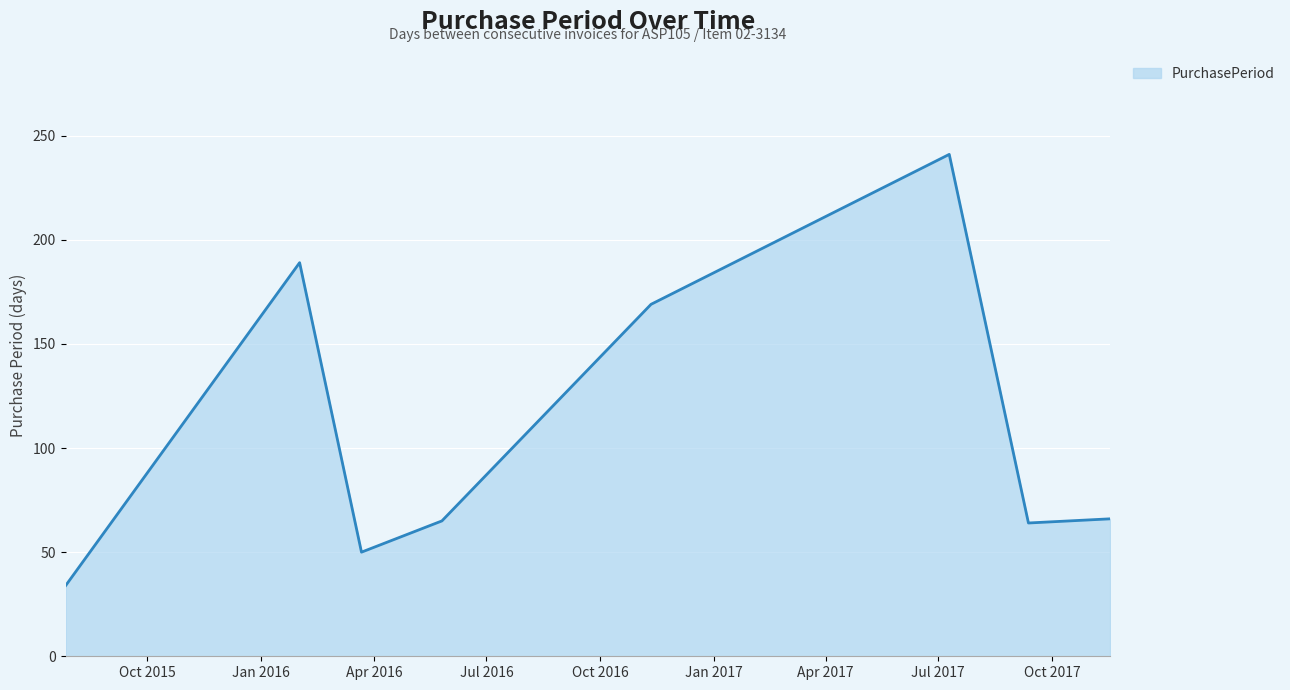

What is the greatest value displayed?

241